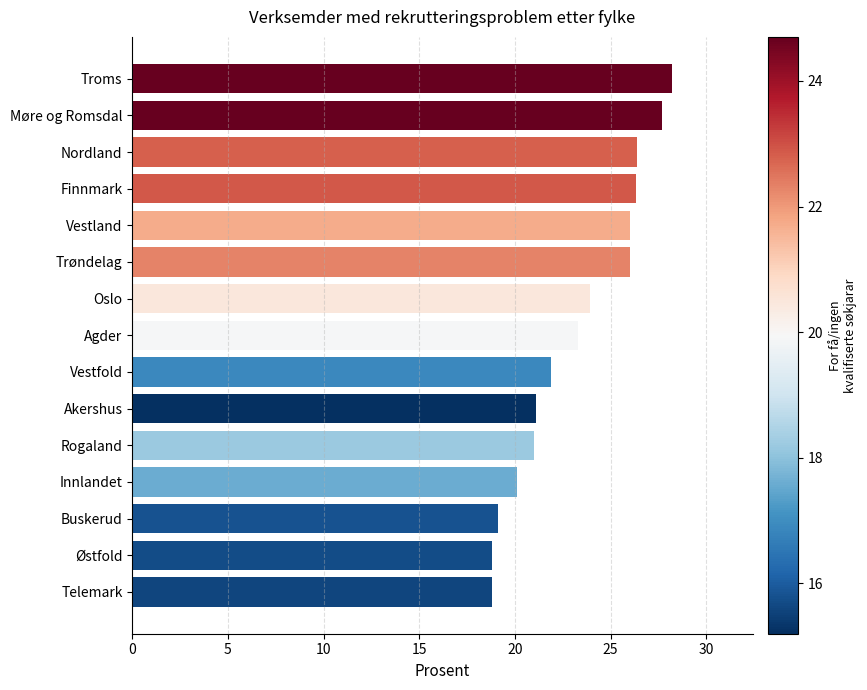

What is the smallest value displayed?

18.8